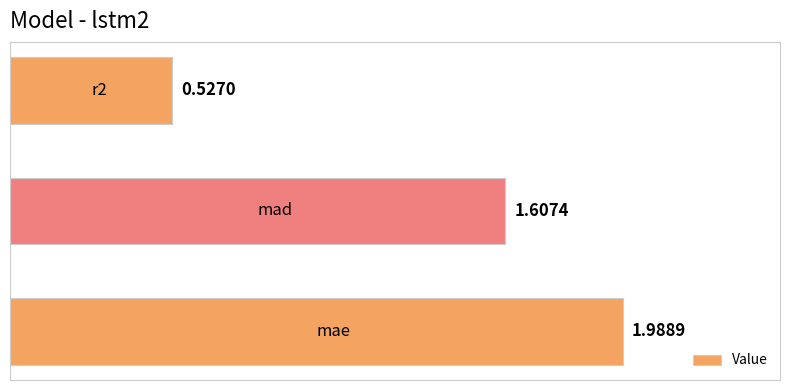

What is the difference between the maximum and second lowest values?

0.4